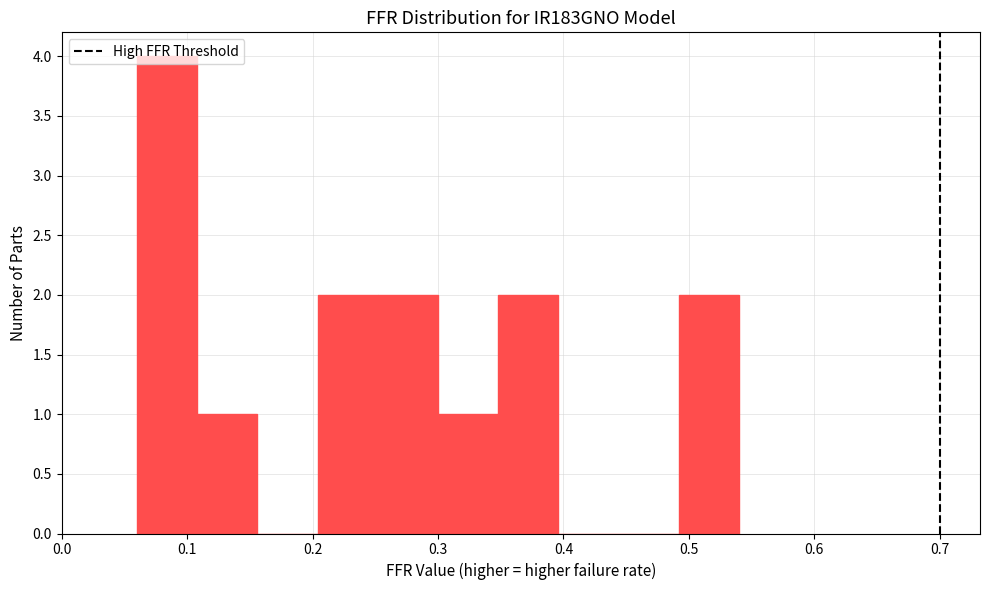

What is the height of the bar covering 0.060 to 0.108 on the x-axis? Neither the bar edges nor the heights are printed on the chart, so give them approximately, as read against the axes.

4